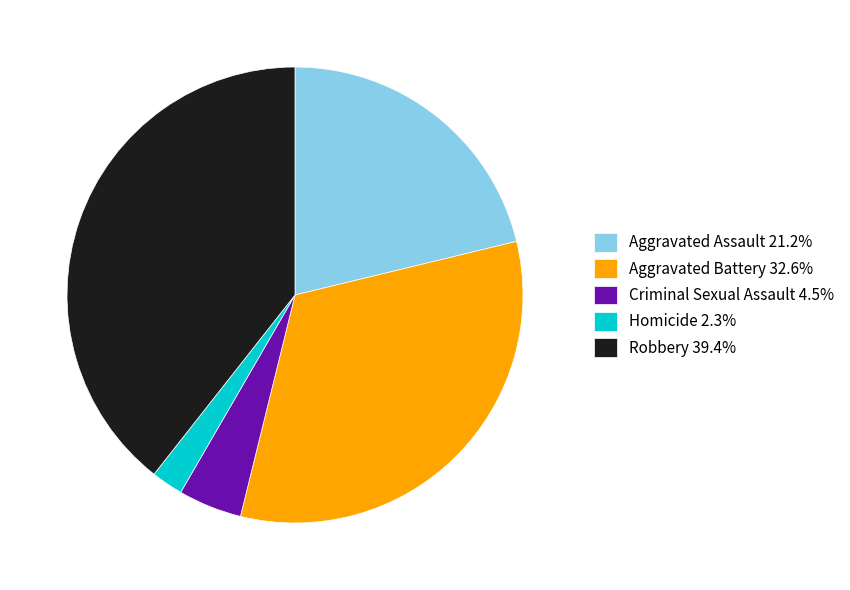

What is the smallest slice in the pie chart?

Homicide